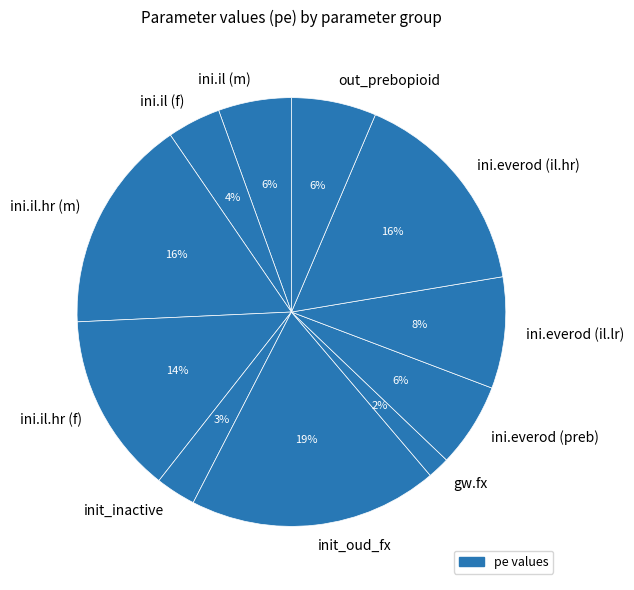

Which has a higher value, ini.il.hr (m) or ini.il.hr (f)?

ini.il.hr (m)